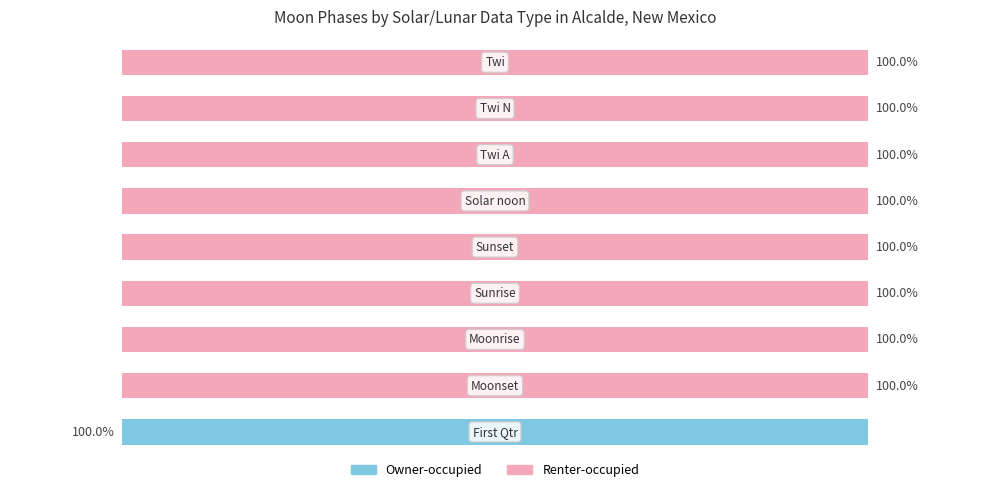

Reading left to right, extract all data points from this chart.

Owner-occupied: 0=100	1=0	2=0	3=0	4=0	5=0	6=0	7=0	8=0
Renter-occupied: 0=0	1=100	2=100	3=100	4=100	5=100	6=100	7=100	8=100